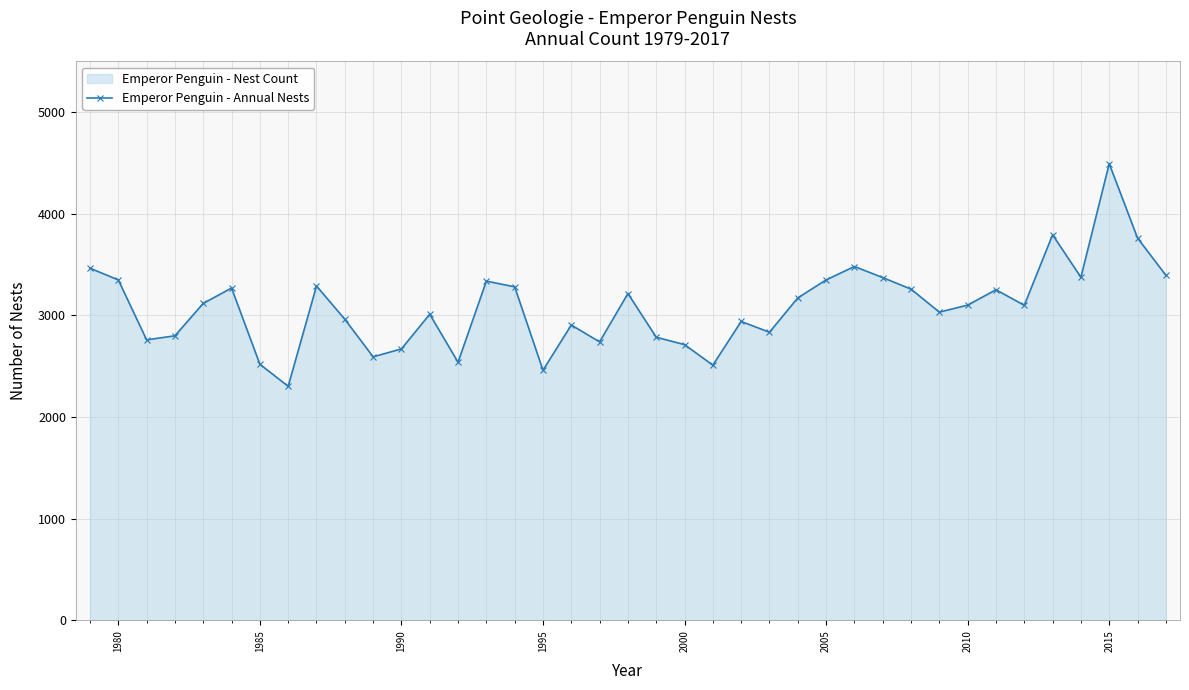

True or false: there are more than 0 points higher than both neighbors.

True